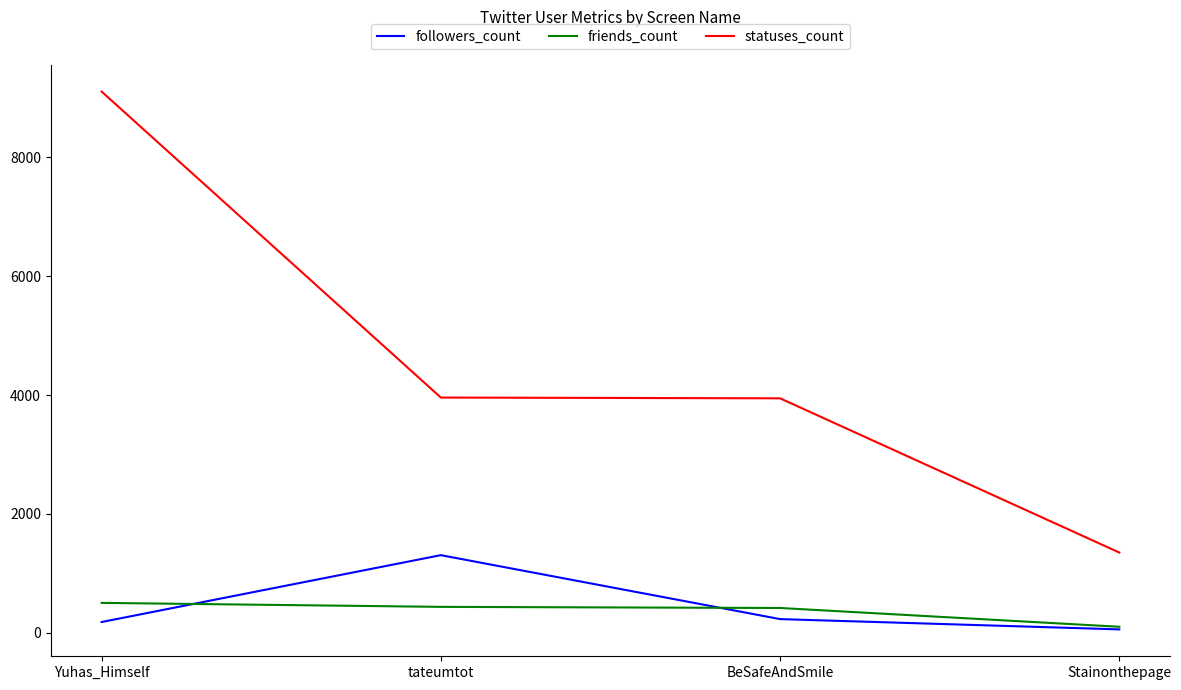

Is it true that statuses_count equals 3945 at BeSafeAndSmile?

True